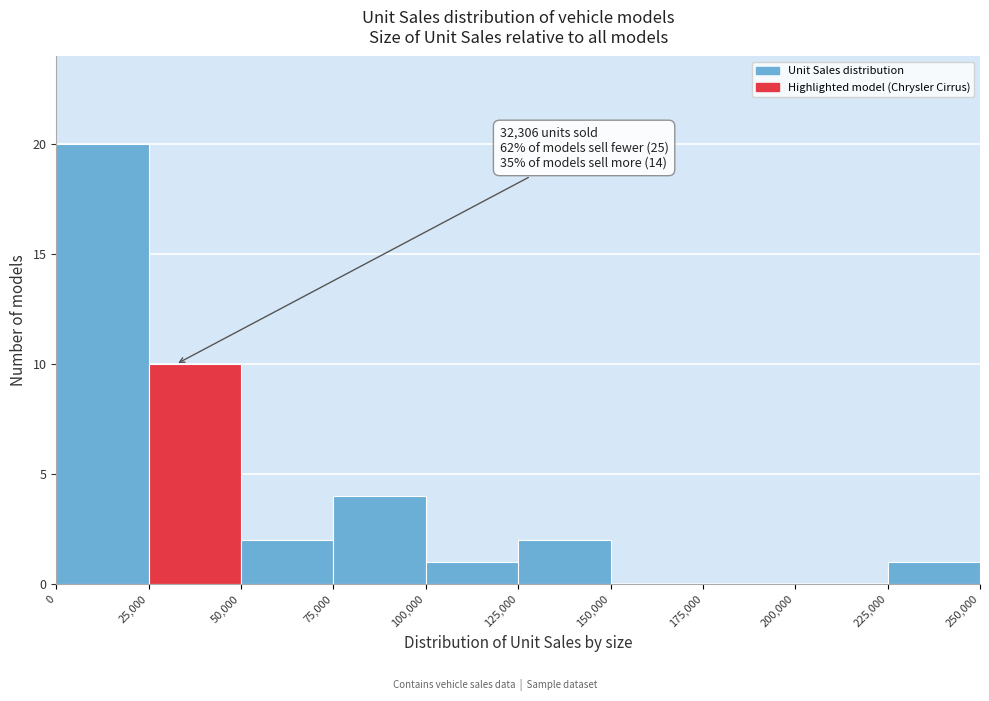

Over which range of the x-axis is the bar tallest?

0 to 25,000